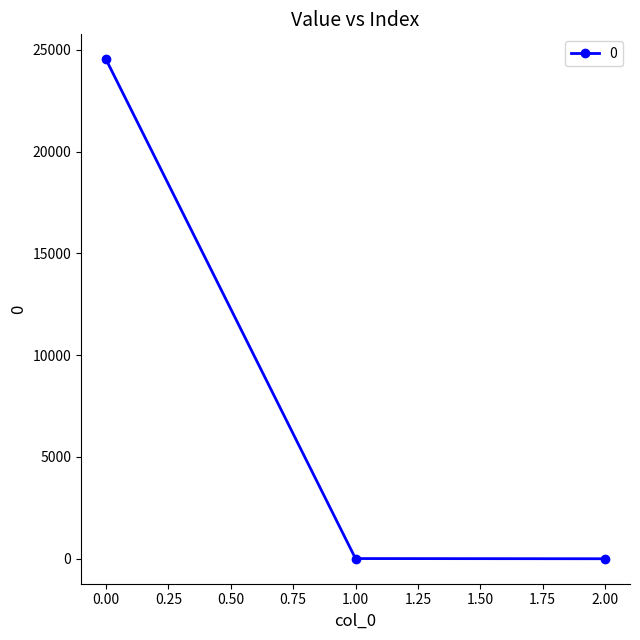

What is the value of the 1st point from the left?

24535.5